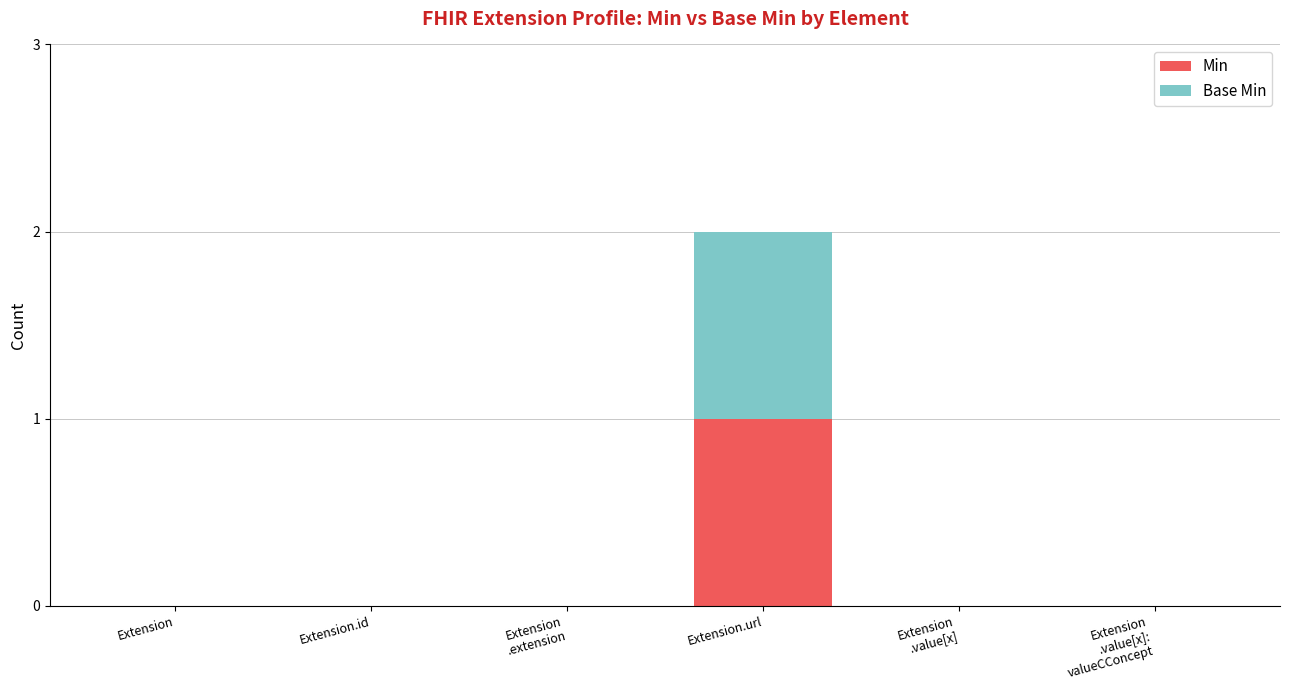

At which category is the sum across all series the highest?

Extension.url